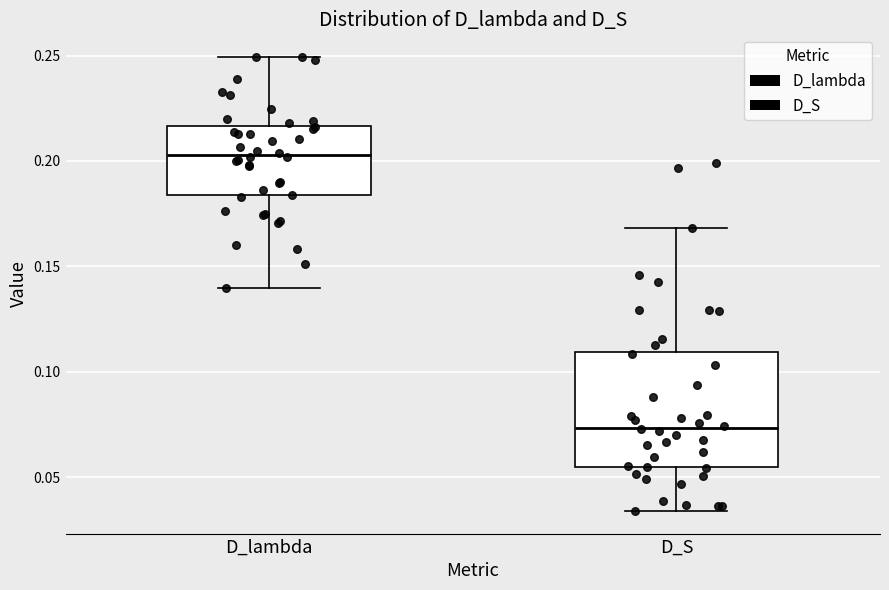

Which box has the highest median line?

D_lambda